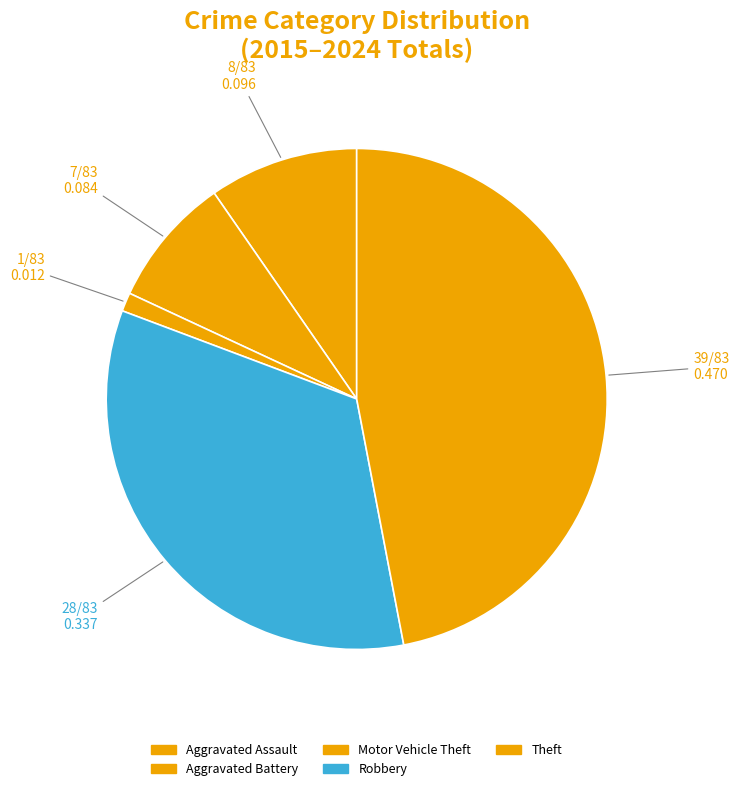

Rank the categories by value from lowest to highest.

Motor Vehicle Theft, Aggravated Battery, Aggravated Assault, Robbery, Theft